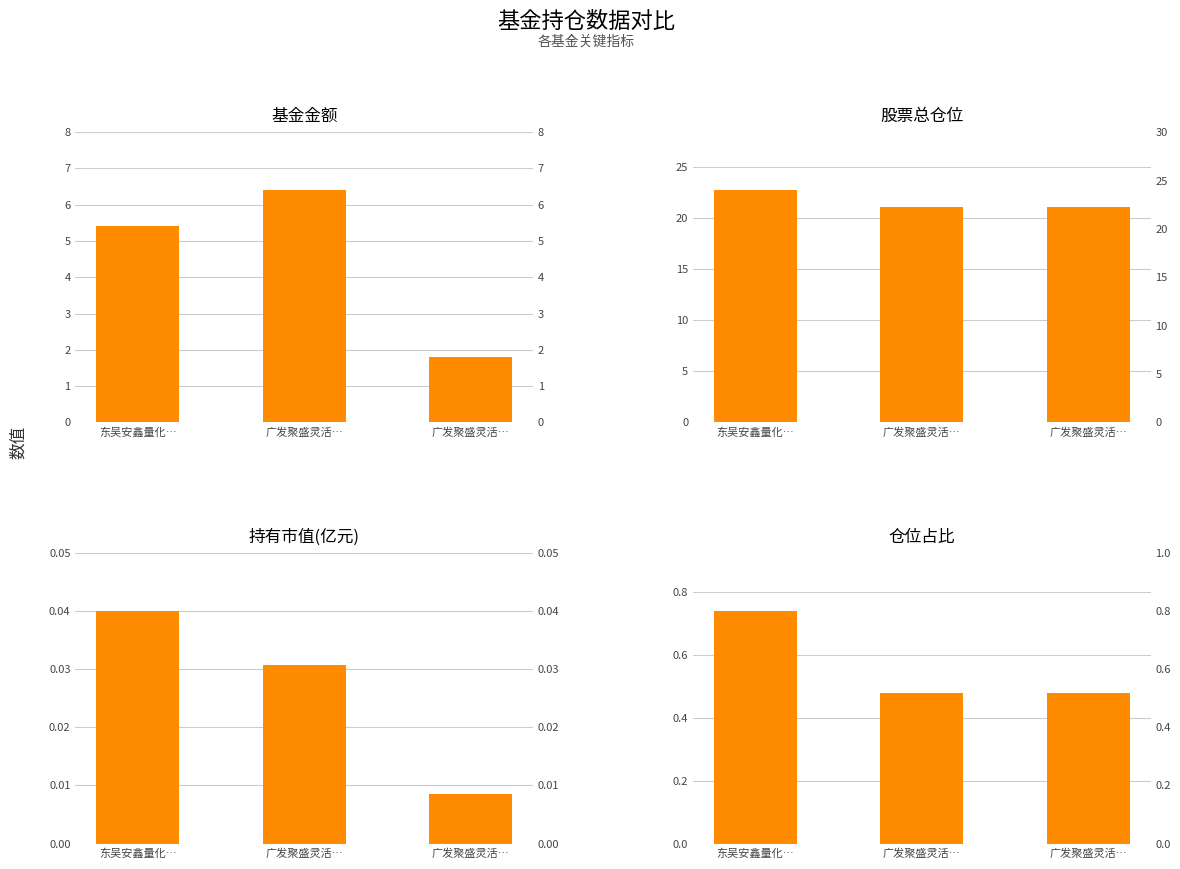

What is the difference between the maximum and minimum values in the 股票总仓位 series?

1.7